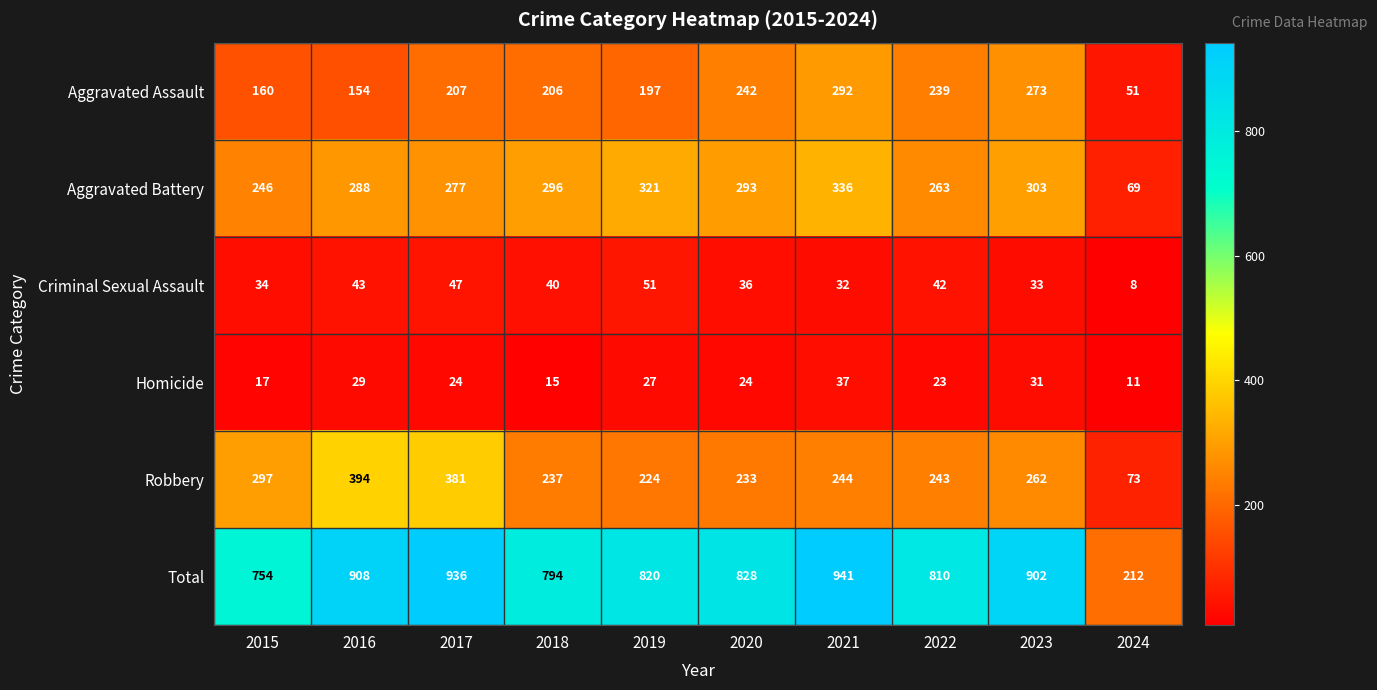

What is the minimum value shown in the chart?

8